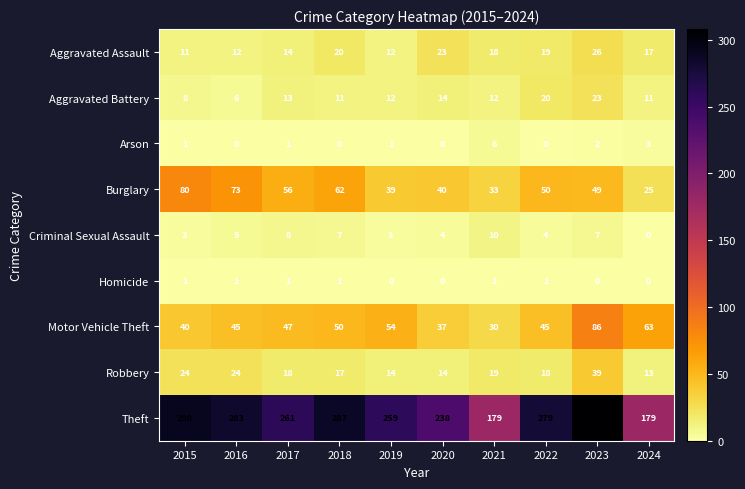

Rank the series by their maximum value, from lowest to highest.

Homicide, Arson, Criminal Sexual Assault, Aggravated Battery, Aggravated Assault, Robbery, Burglary, Motor Vehicle Theft, Theft